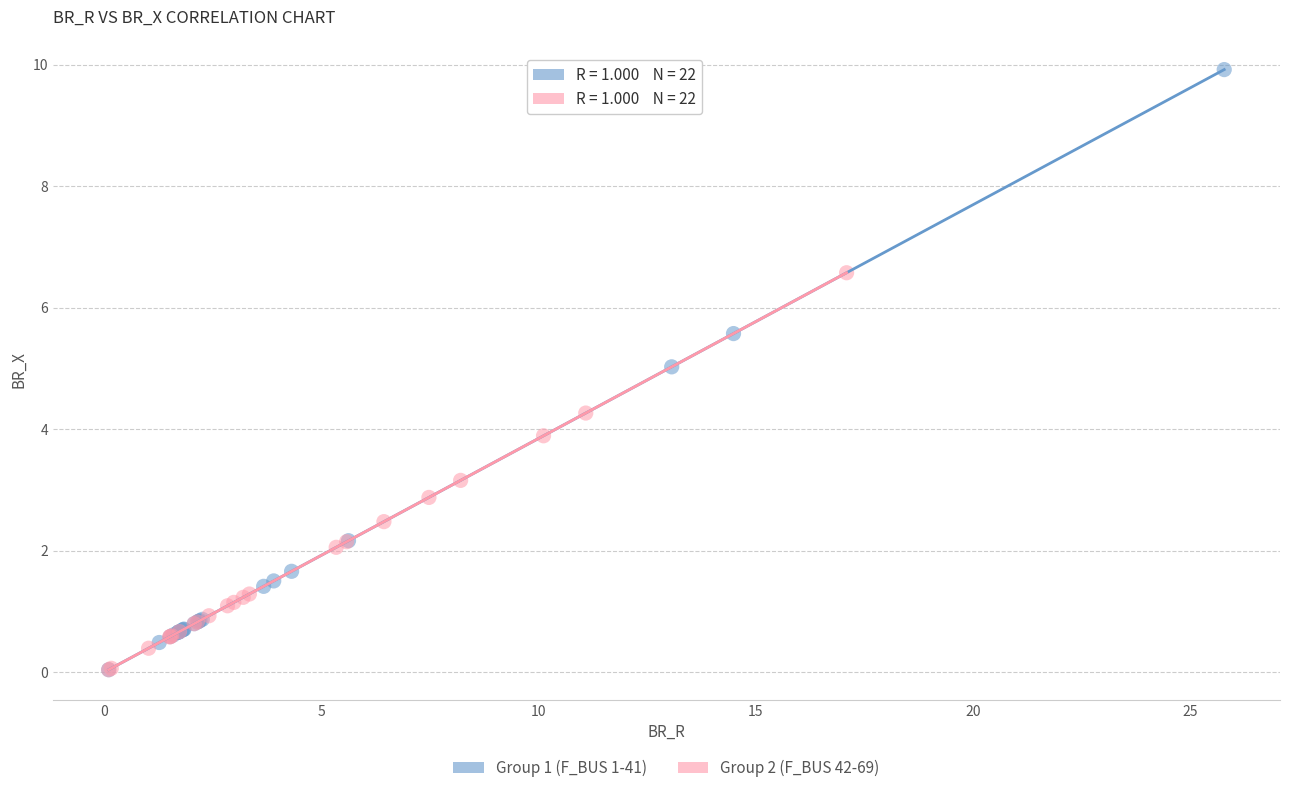

Which series has the widest spread of Y values?

Group 1 (F_BUS 1-41)